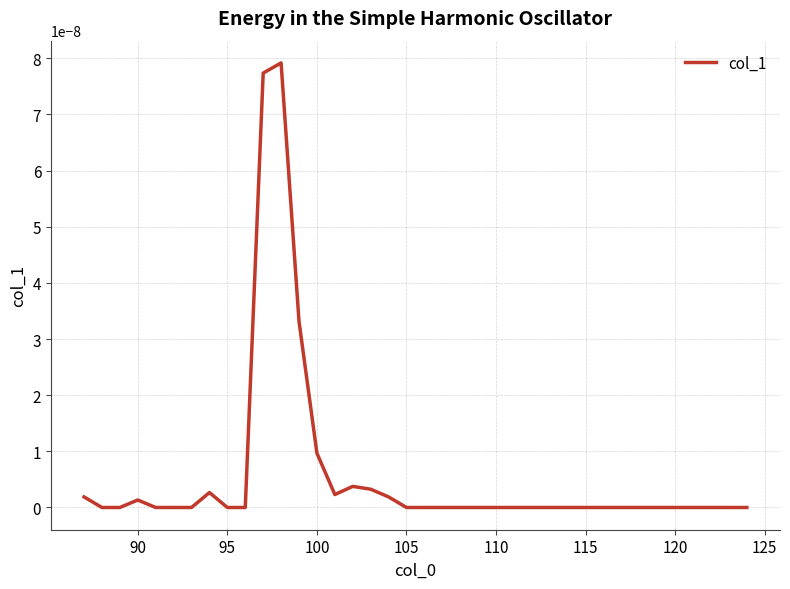

Does the chart have visible grid lines?

Yes